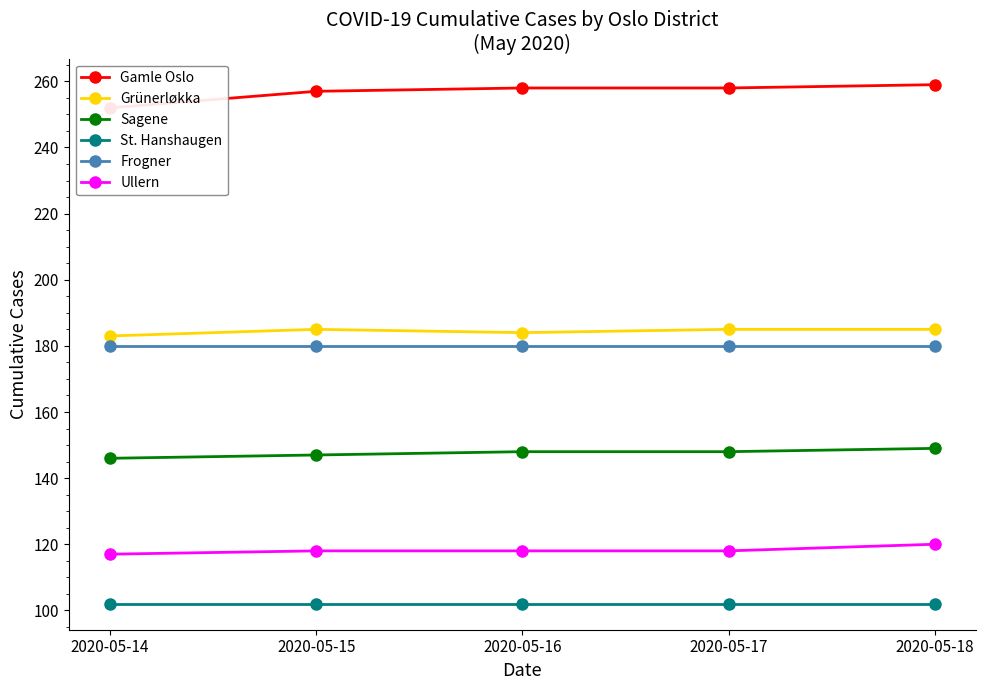

How many lines are shown in the chart?

6